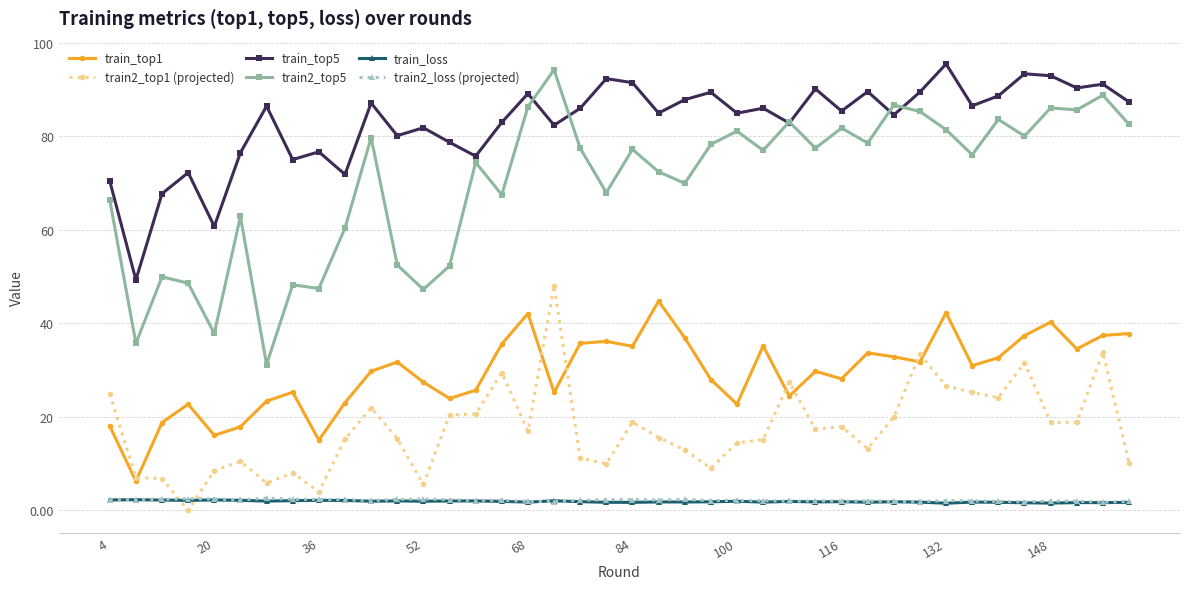

True or false: train_loss has more than 0 points higher than both neighbors.

True